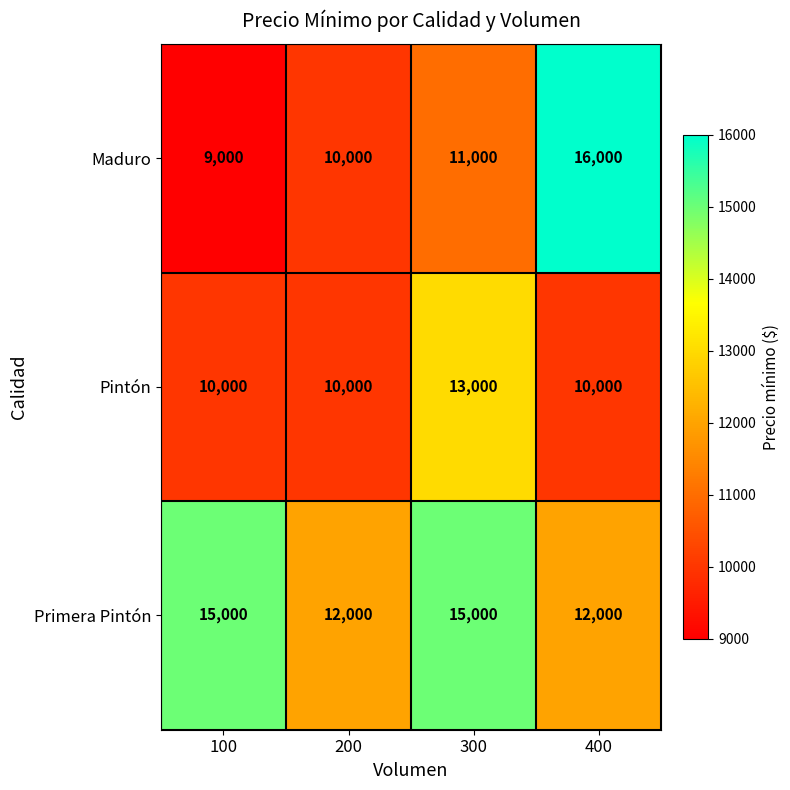

What is the total value across all series at 200?

32000